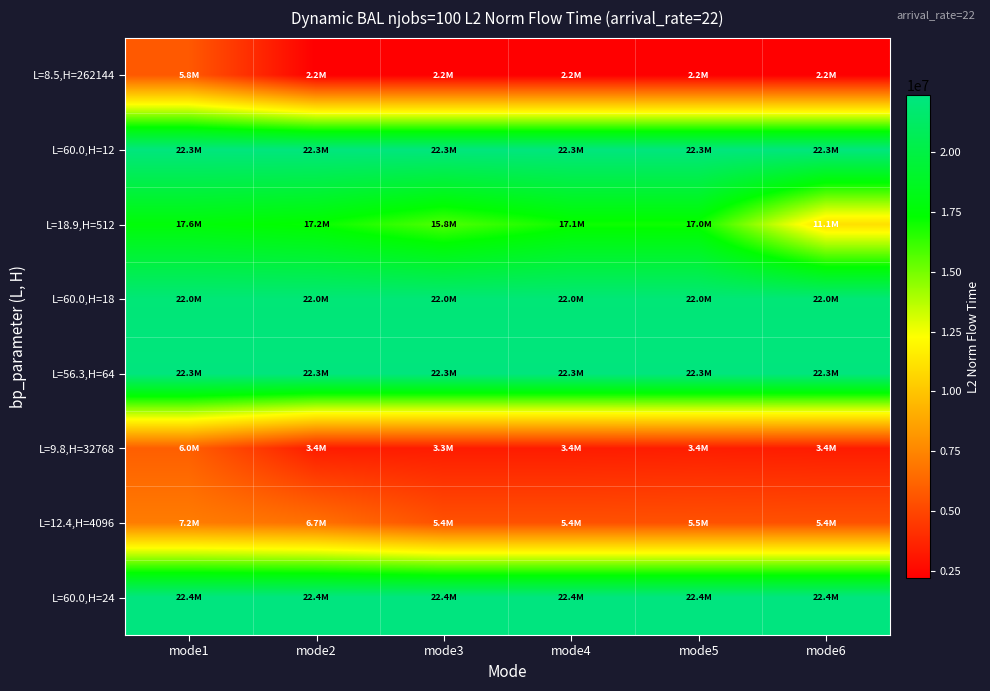

Which series has the largest range (max minus min)?

L=18.9,H=512